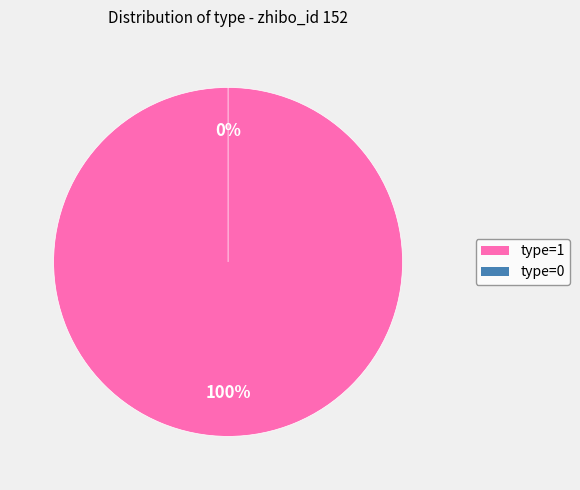

To the nearest percent, what is the difference between the type=0 and type=1 slice percentages?

100%